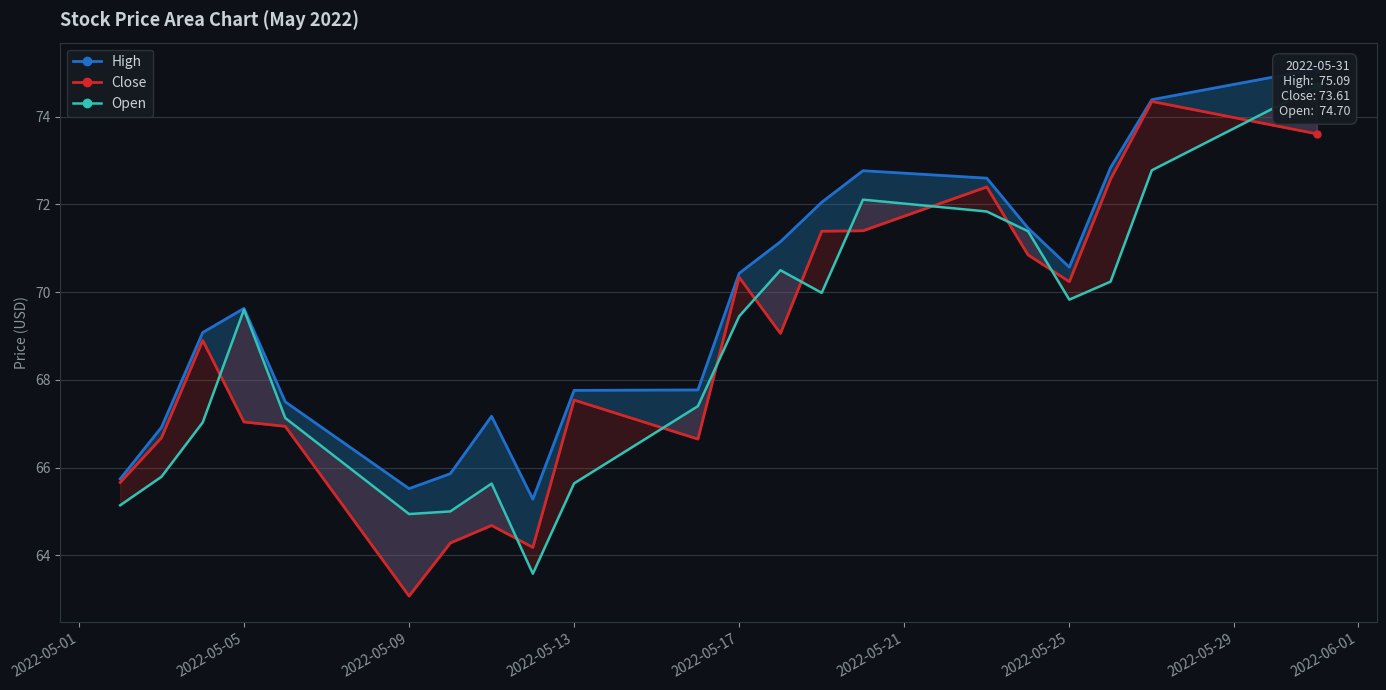

Reading left to right, extract all data points from this chart.

High: 65.7	66.9	69.1	69.6	67.5	65.5	65.9	67.2	65.3	67.8	67.8	70.4	71.2	72.0	72.8	72.6	71.5	70.6	72.8	74.4	75.1
Close: 65.7	66.7	68.9	67.0	66.9	63.1	64.3	64.7	64.2	67.5	66.7	70.3	69.1	71.4	71.4	72.4	70.8	70.2	72.6	74.3	73.6
Open: 65.1	65.8	67.0	69.6	67.1	64.9	65.0	65.6	63.6	65.6	67.4	69.5	70.5	70.0	72.1	71.8	71.4	69.8	70.2	72.8	74.7